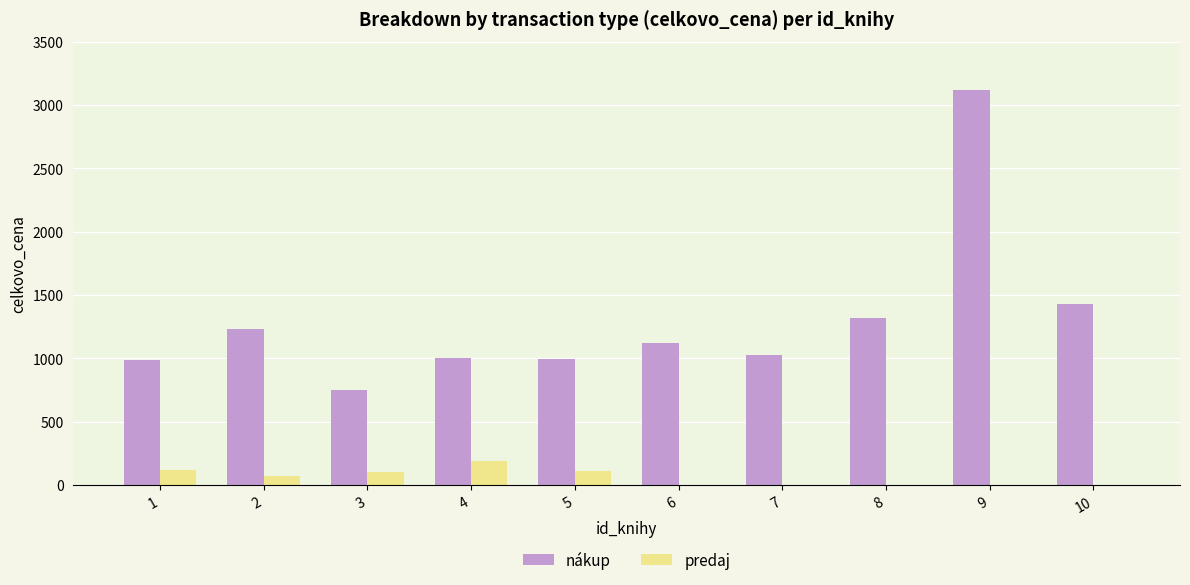

Which series has the largest total across all categories?

nákup